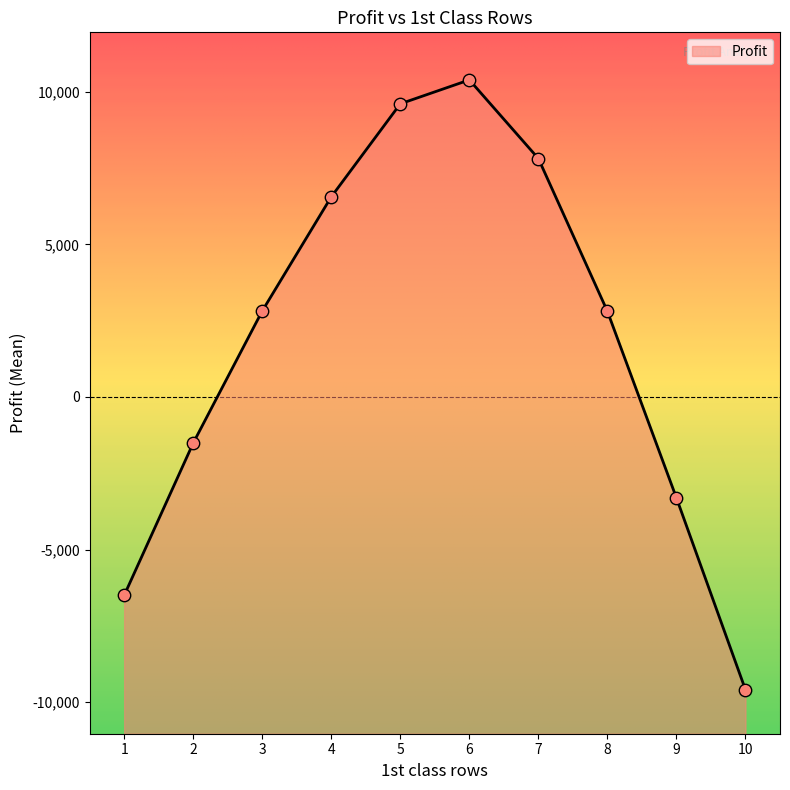

What is the change in value from 1 to 4?

+13062.0